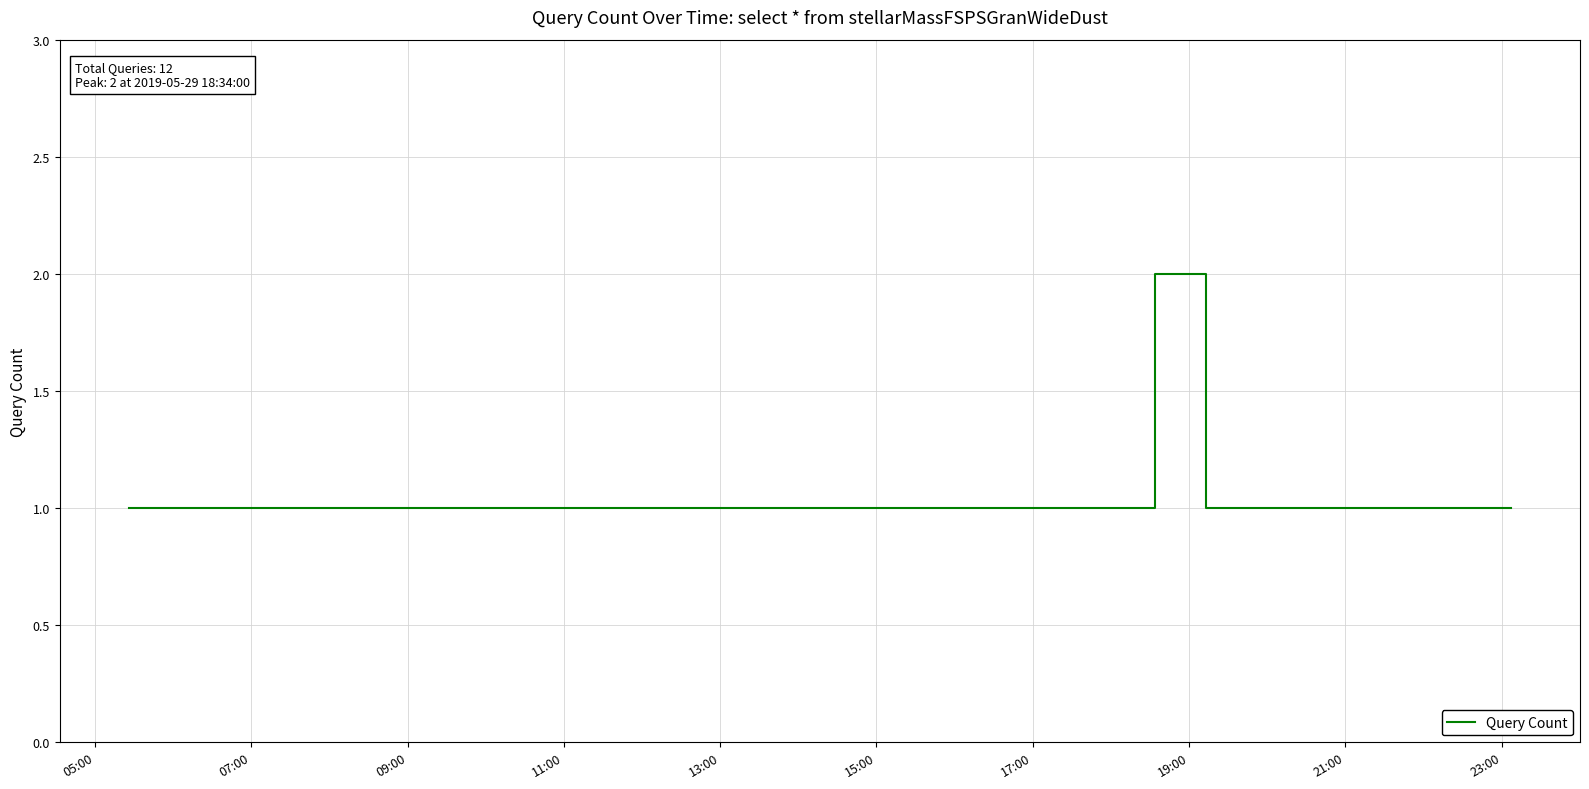

Is this an area chart (filled region under the line)?

No